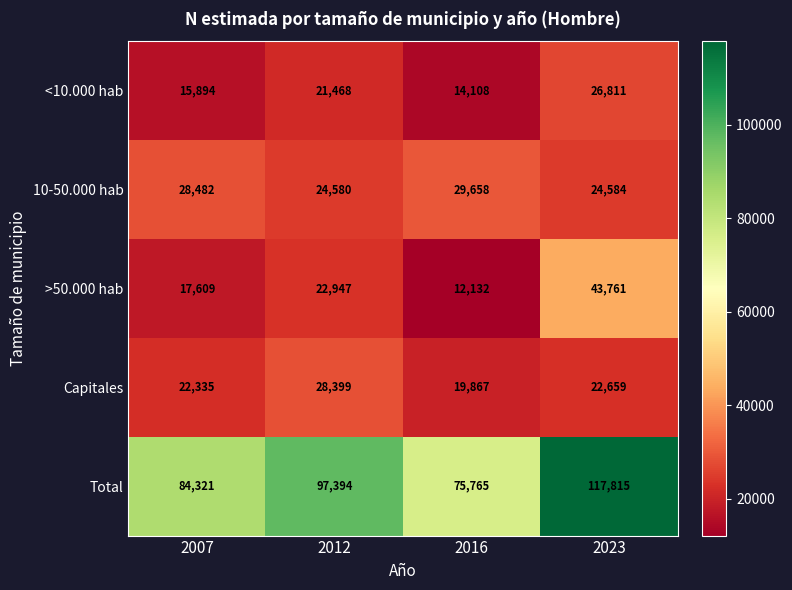

What is the approximate value of 10-50.000 hab at 2016, to the nearest 100?

29700